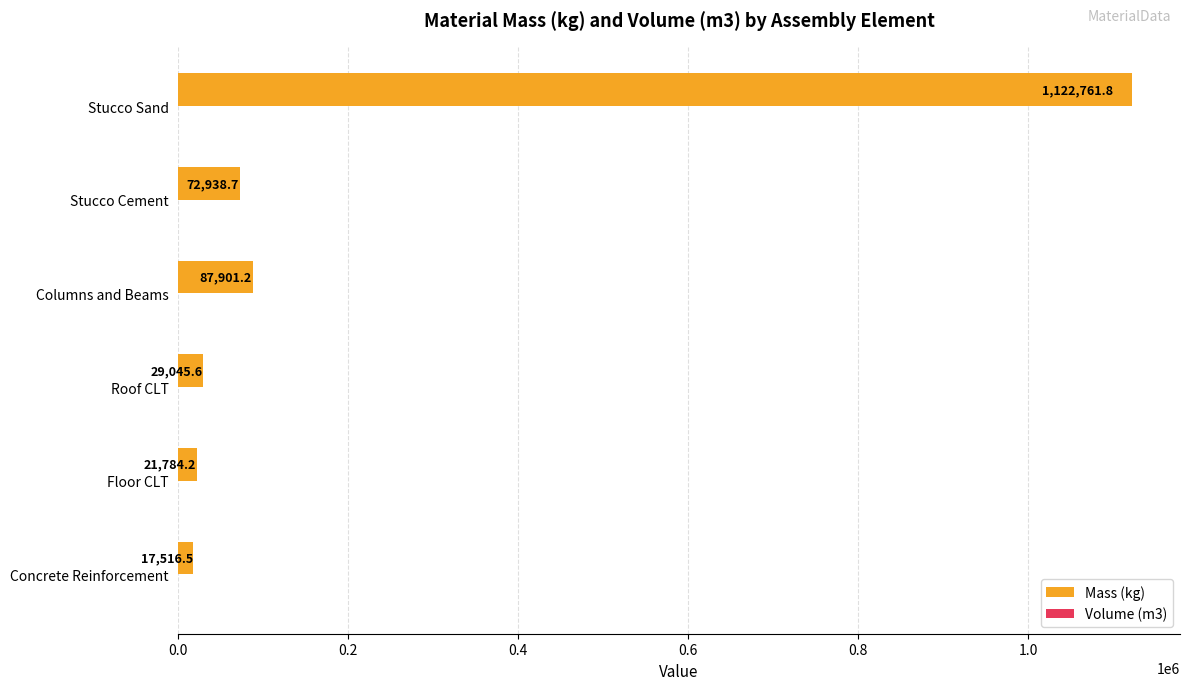

Which category has the highest value across all series?

Stucco Sand